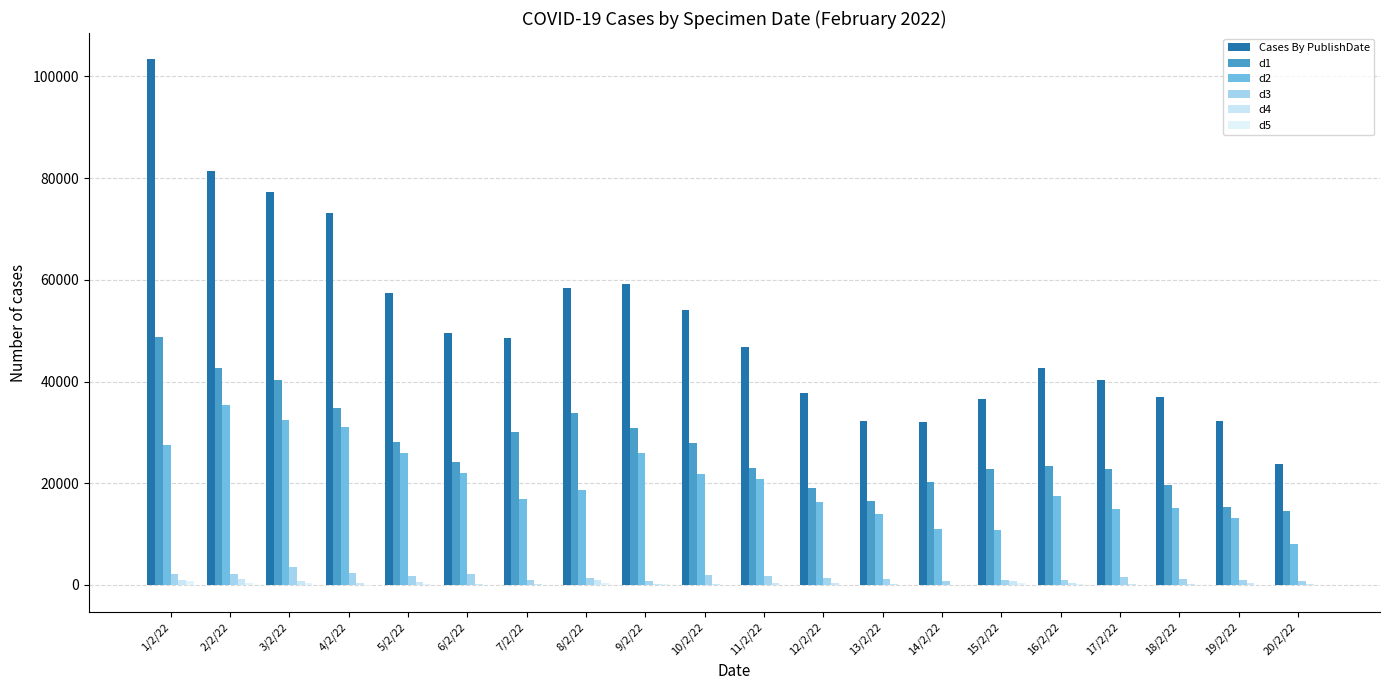

Which series has the largest range (max minus min)?

Cases By PublishDate